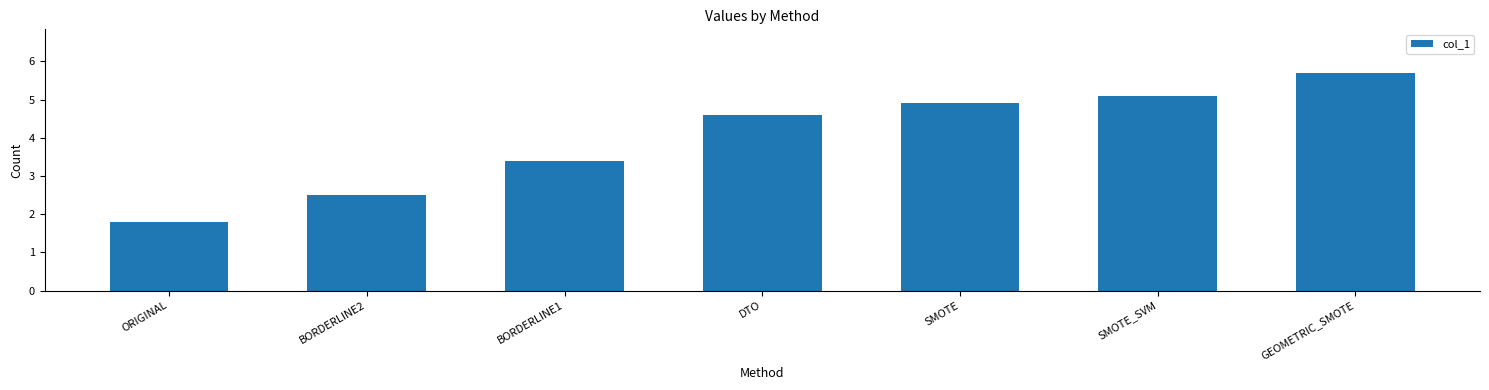

Where is the data nearest to the value 3?

BORDERLINE1